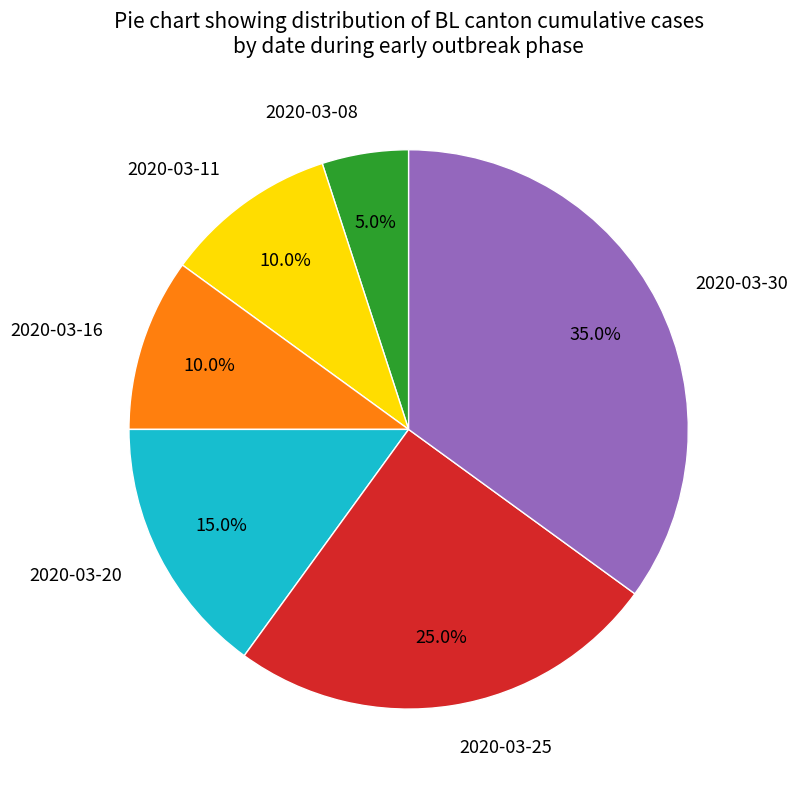

To the nearest percent, what portion does 2020-03-11 represent?

10%